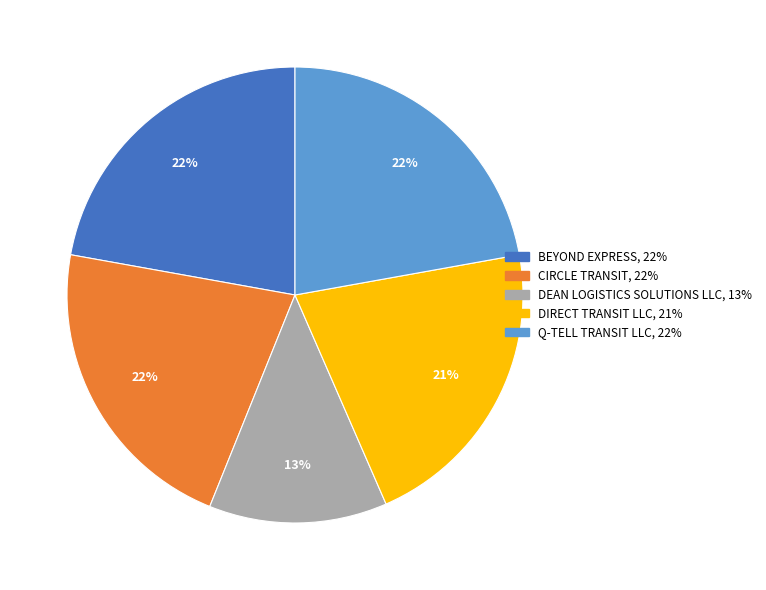

Which slice is the smallest?

DEAN LOGISTICS SOLUTIONS LLC